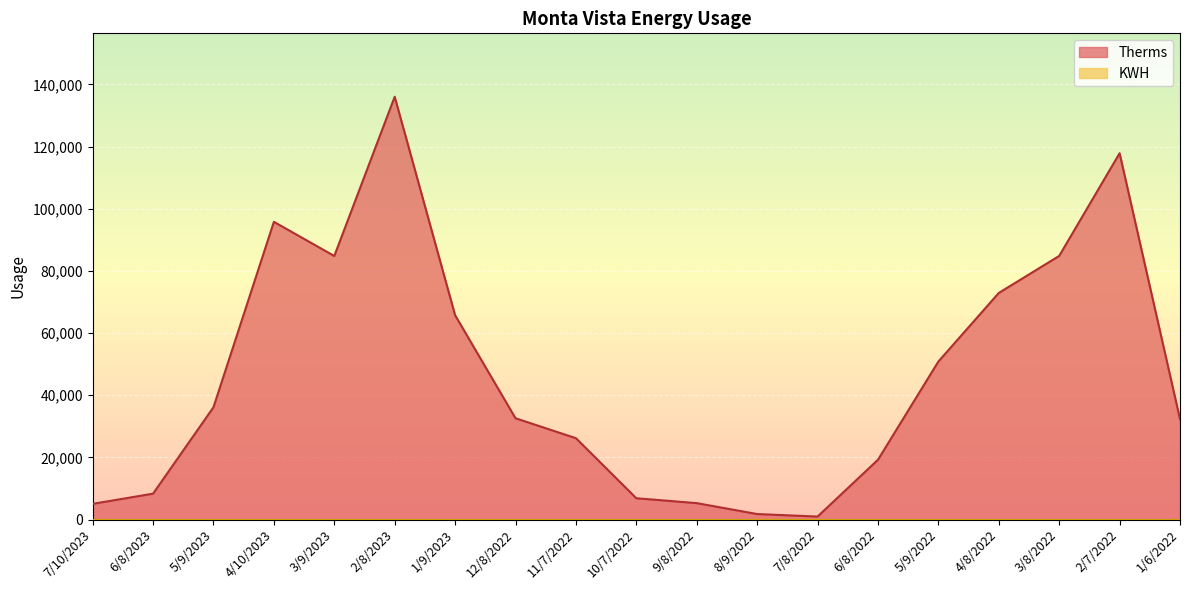

Where is the first local maximum?

4/10/2023